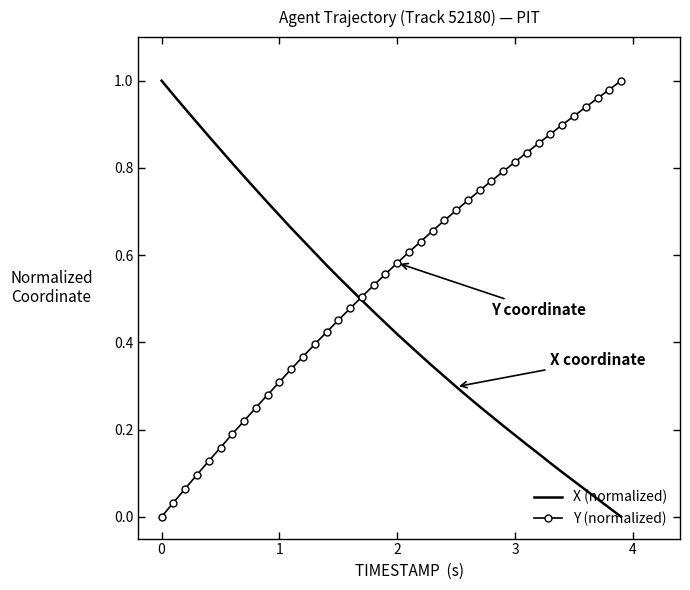

Which series has the largest total across all categories?

Y (normalized)